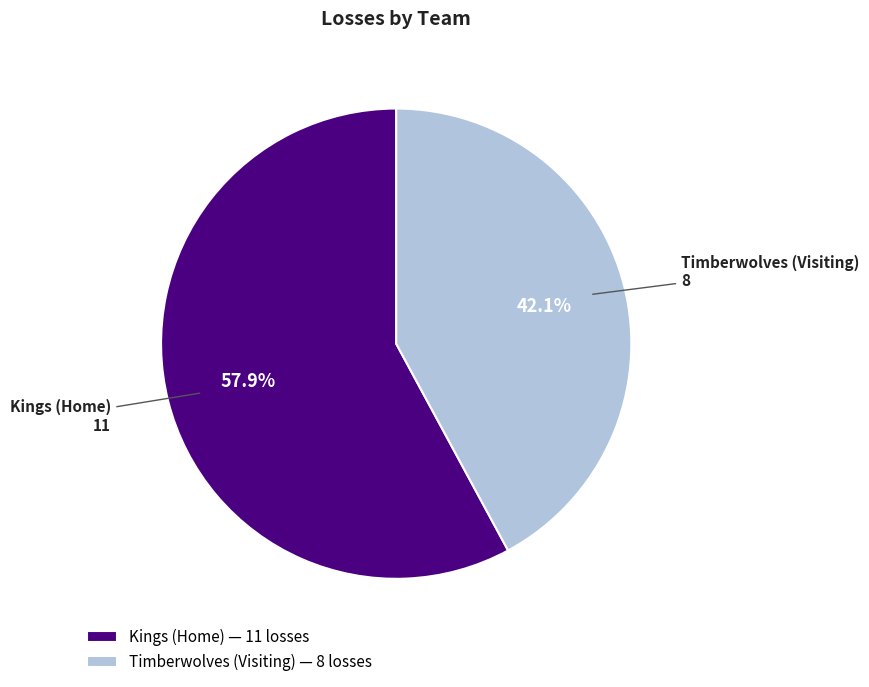

How much of the chart is everything except Timberwolves (Visiting)?

57.9%